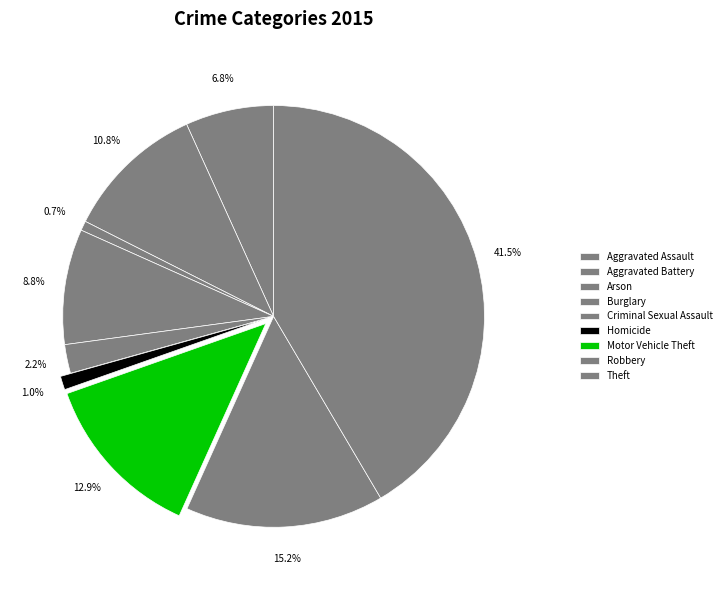

Approximately how many times larger is the value at Burglary compared to Criminal Sexual Assault?

4.0